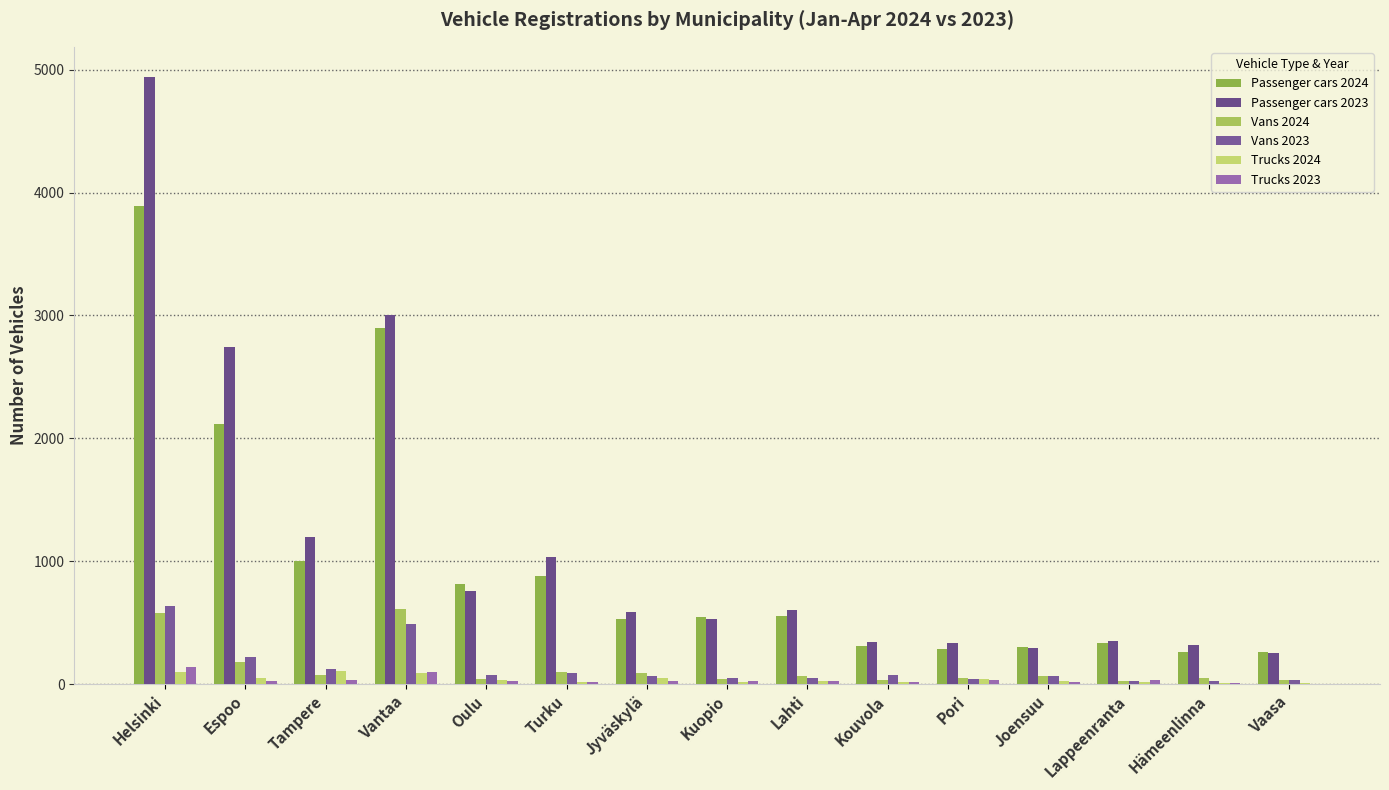

Does the chart contain stacked bars?

No